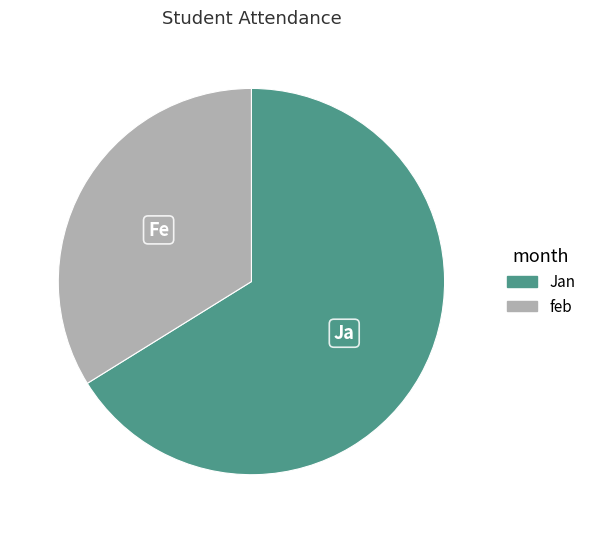

How many slices are in this pie chart?

2